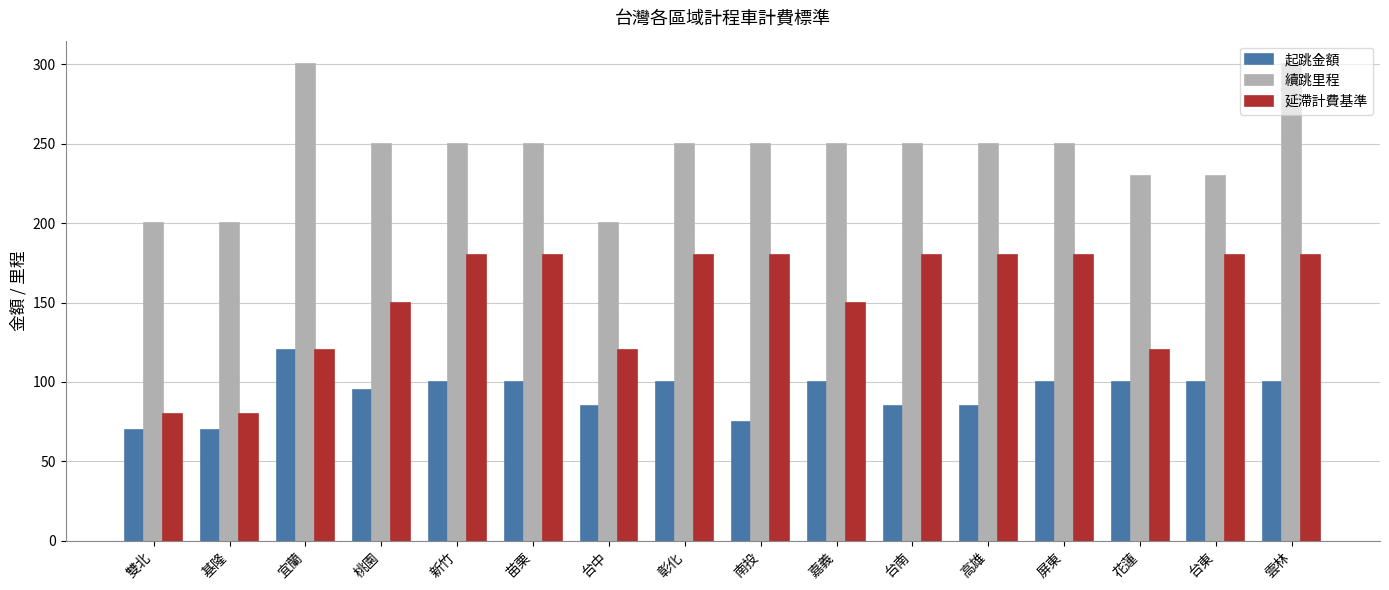

What is the maximum value shown in the chart?

300